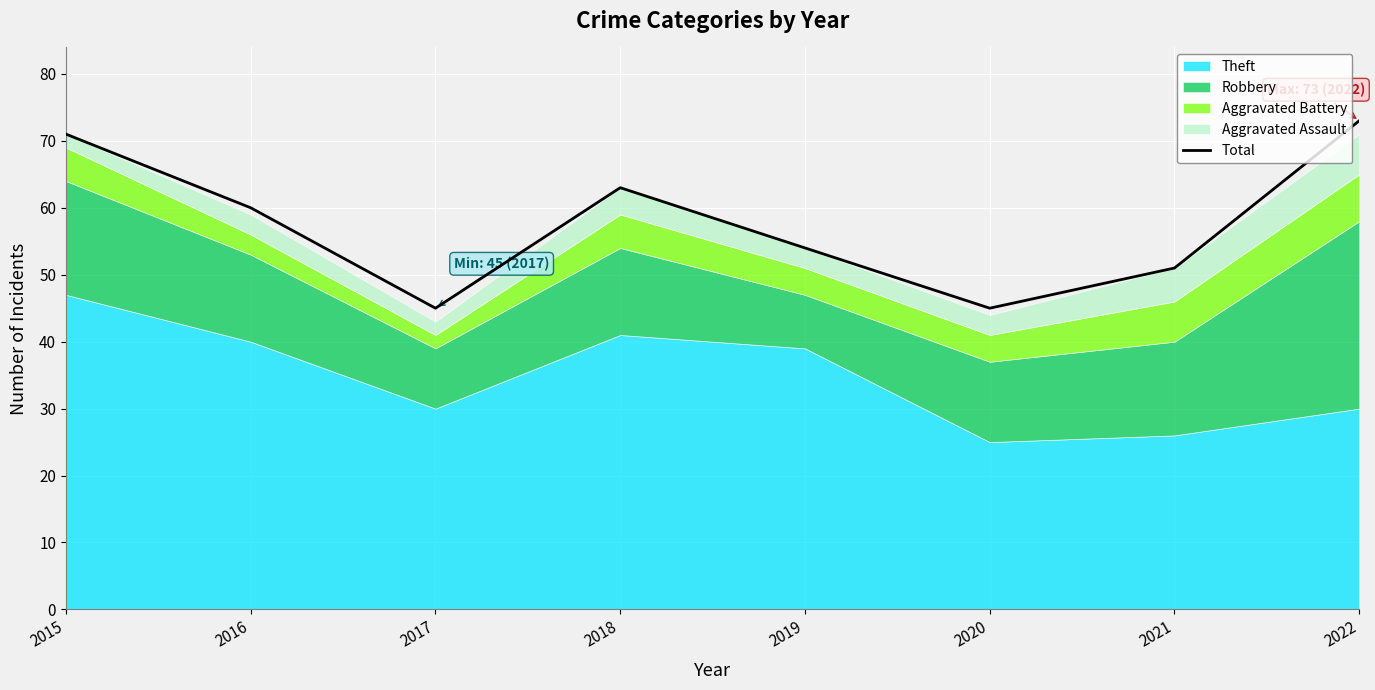

Reading left to right, list all the values displayed in this chart.

71	60	45	63	54	45	51	73